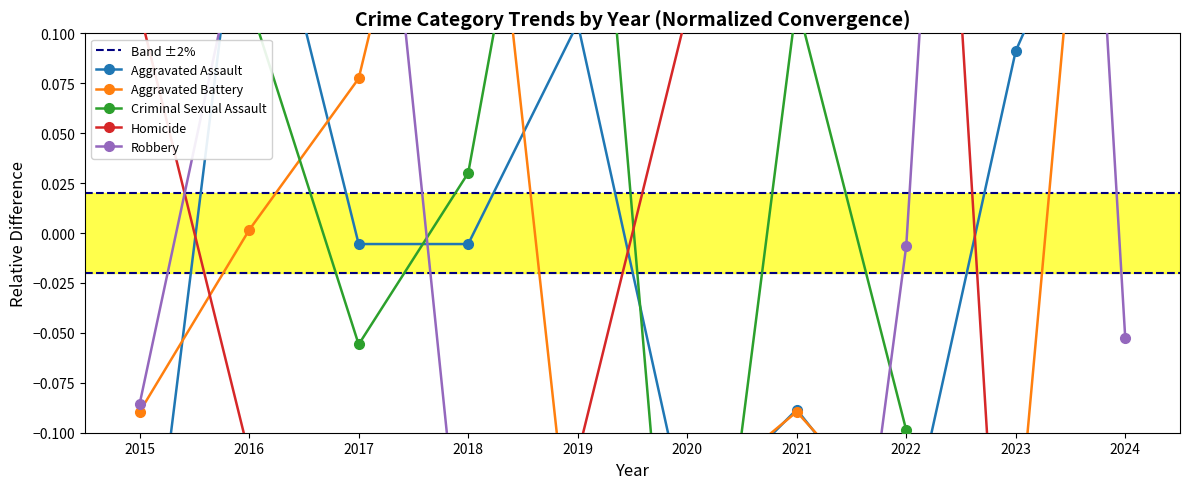

What is the difference between the Criminal Sexual Assault values at 2019 and 2017?

0.4